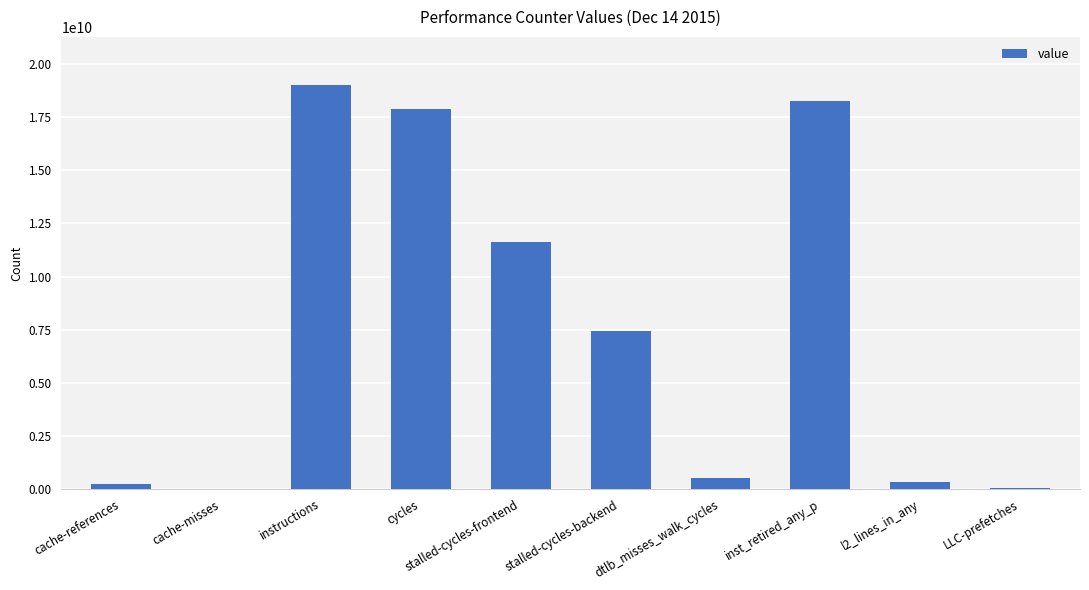

The value at dtlb_misses_walk_cycles is 527741376. True or false?

True